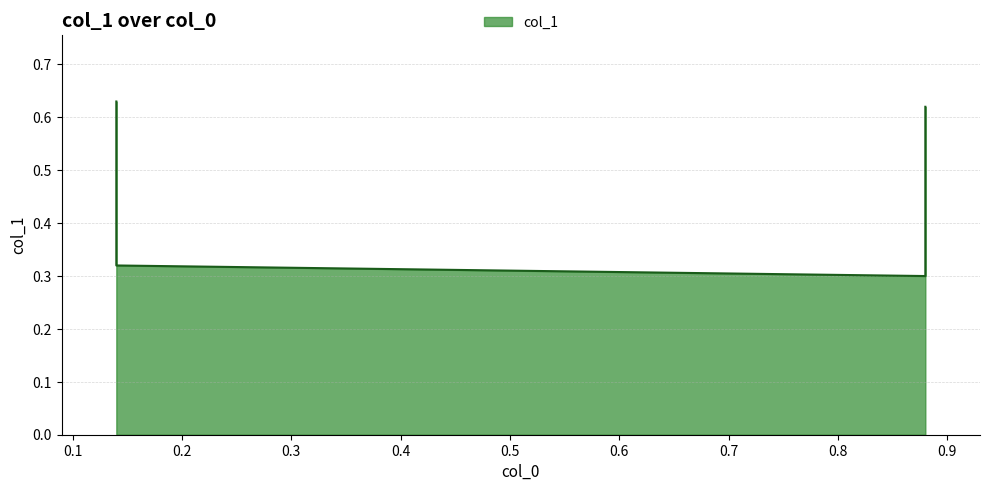

Count the number of data series in this chart.

1